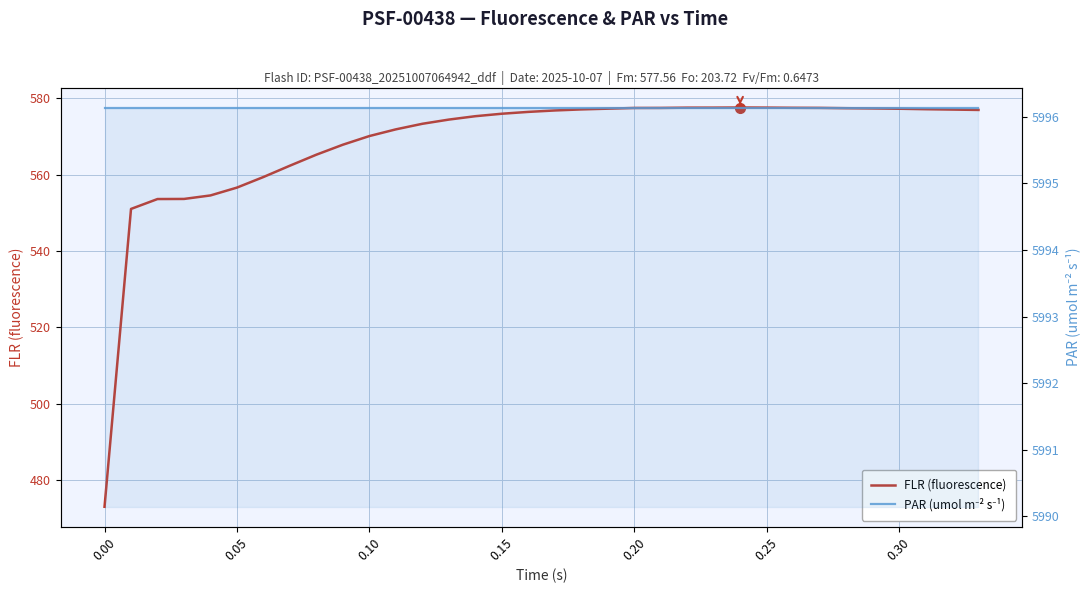

Rank the series by their average value, from highest to lowest.

PAR (umol m⁻² s⁻¹), FLR (fluorescence)